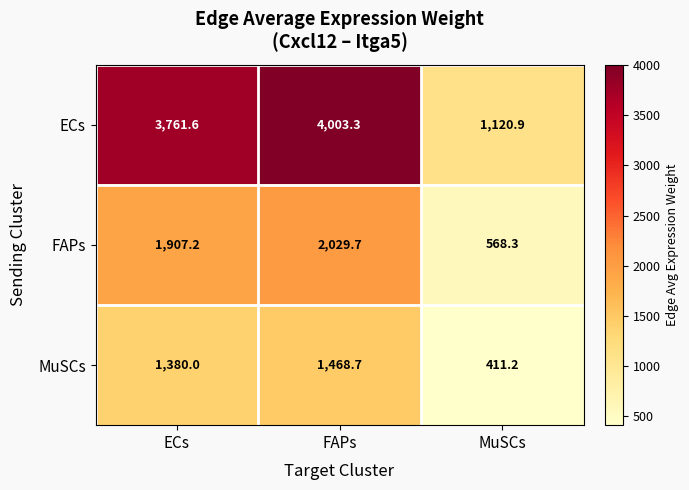

What is the minimum value shown in the chart?

411.2